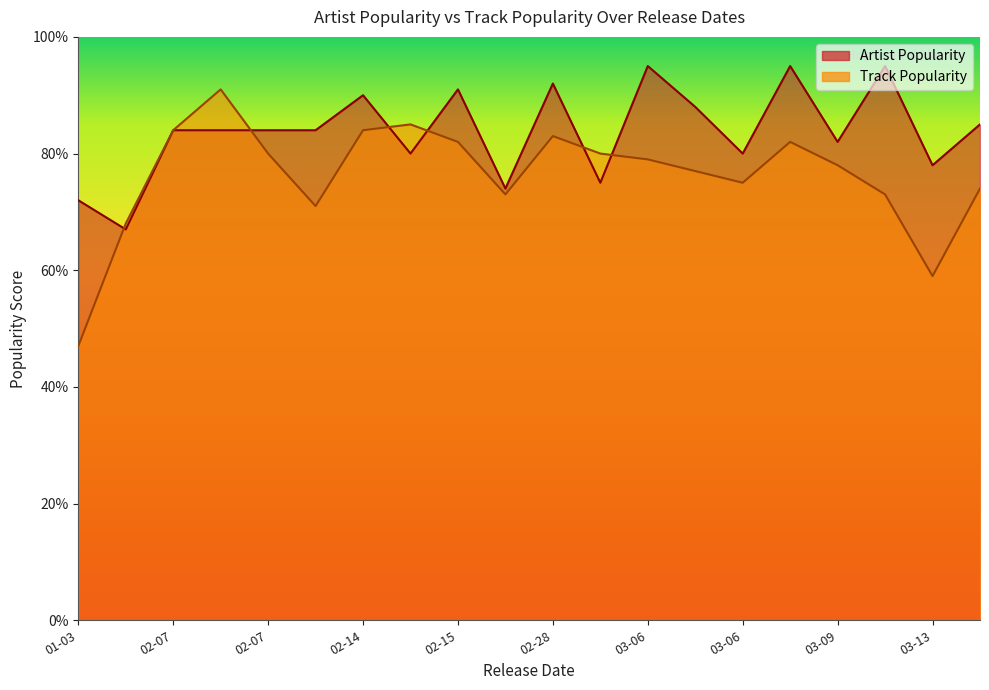

The value of Artist Popularity at 2020-03-06 is 95. True or false?

True